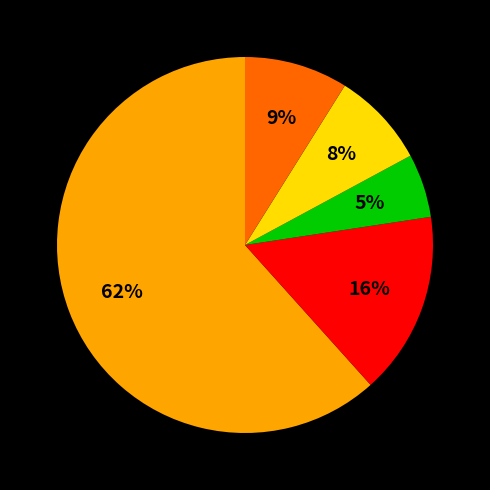

Does any single category account for the majority?

Yes